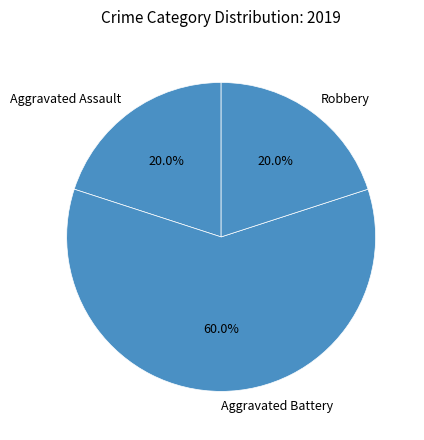

Which category has the biggest portion of the pie?

Aggravated Battery